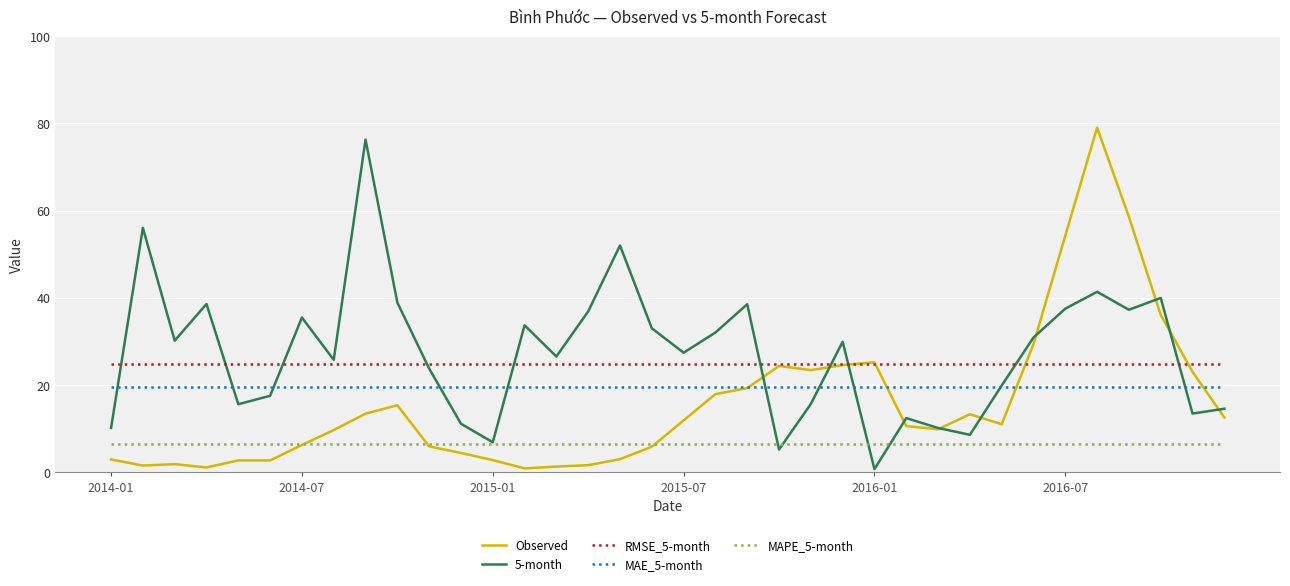

What is the sum of all Observed values?

566.9